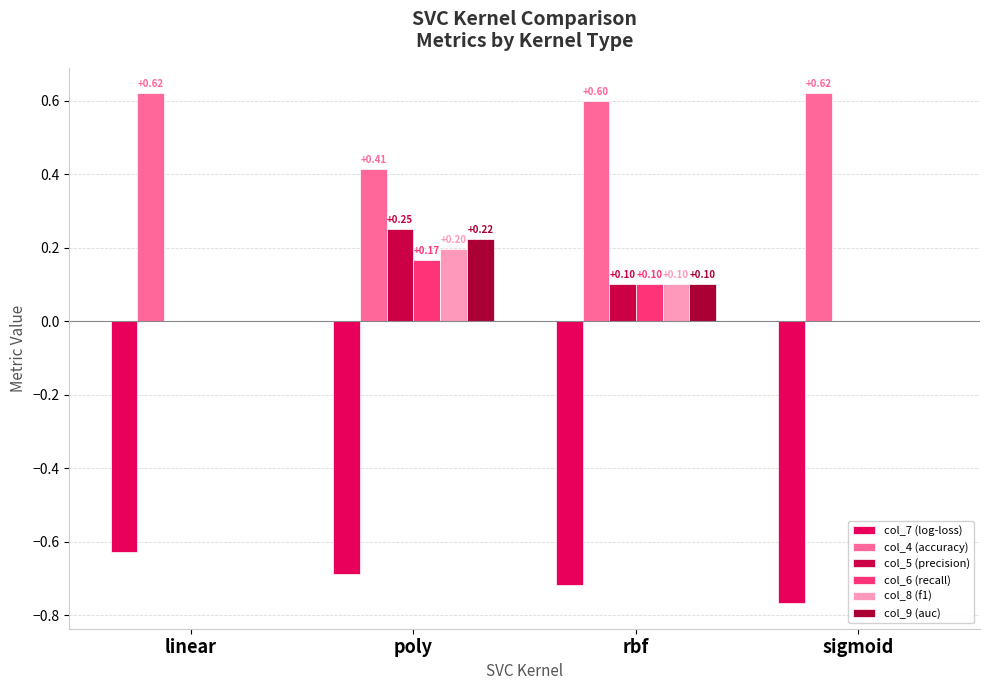

Reading right to left, list all the values displayed in this chart.

col_7 (log-loss): -0.8	-0.7	-0.7	-0.6
col_4 (accuracy): 0.6	0.6	0.4	0.6
col_5 (precision): 0.0	0.1	0.2	0.0
col_6 (recall): 0.0	0.1	0.2	0.0
col_8 (f1): 0.0	0.1	0.2	0.0
col_9 (auc): 0.0	0.1	0.2	0.0